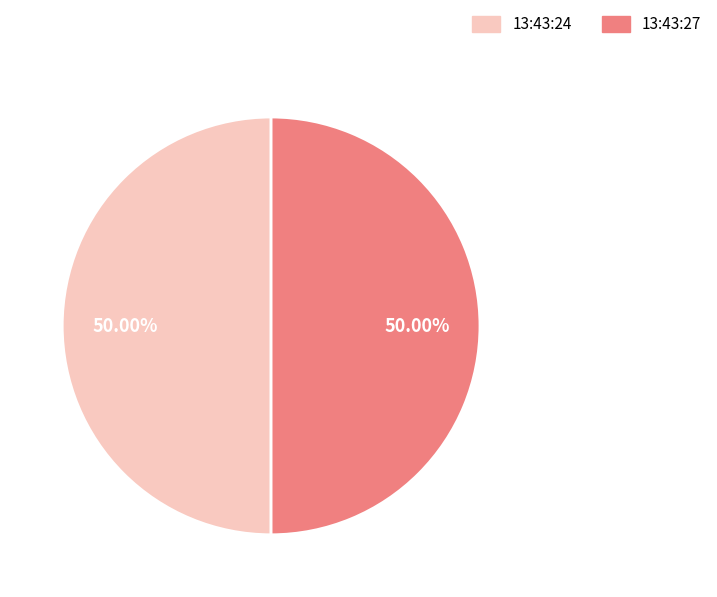

The 13:43:24 slice represents 65% of the pie. True or false?

False